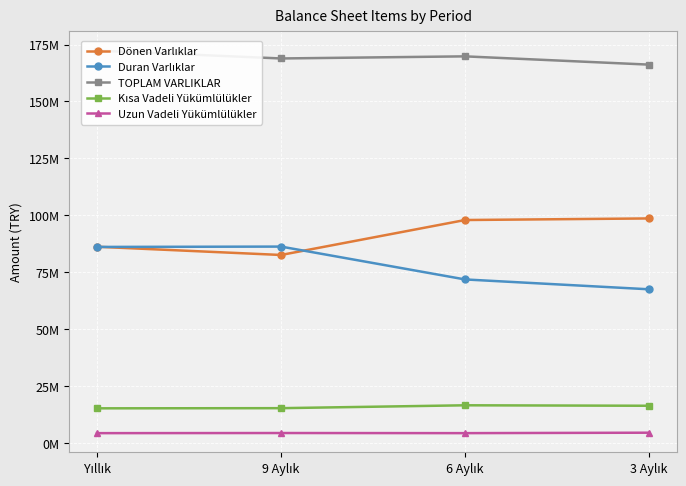

Count the number of data series in this chart.

5